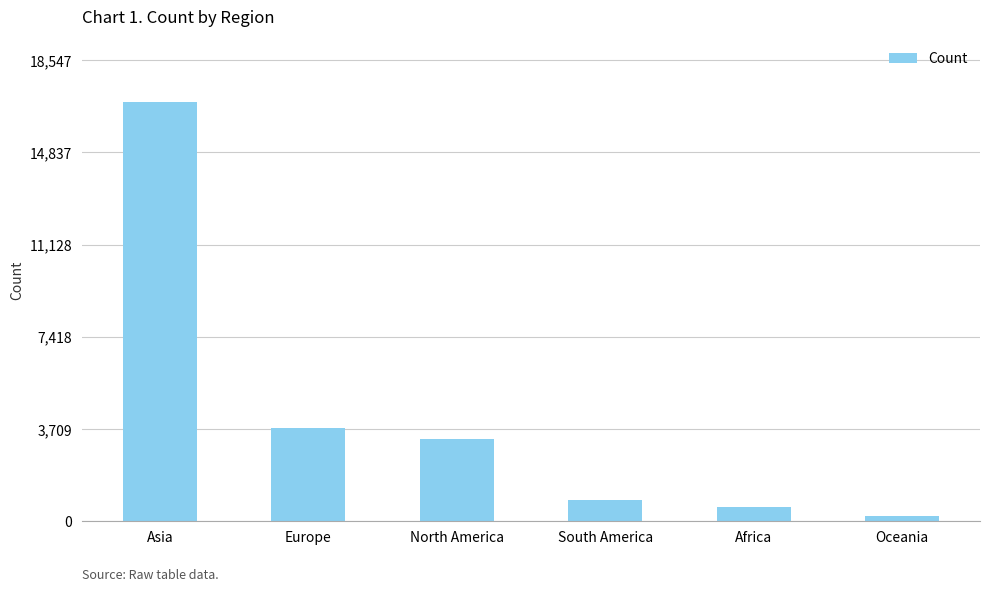

What is the label of the 4th bar from the left?

South America